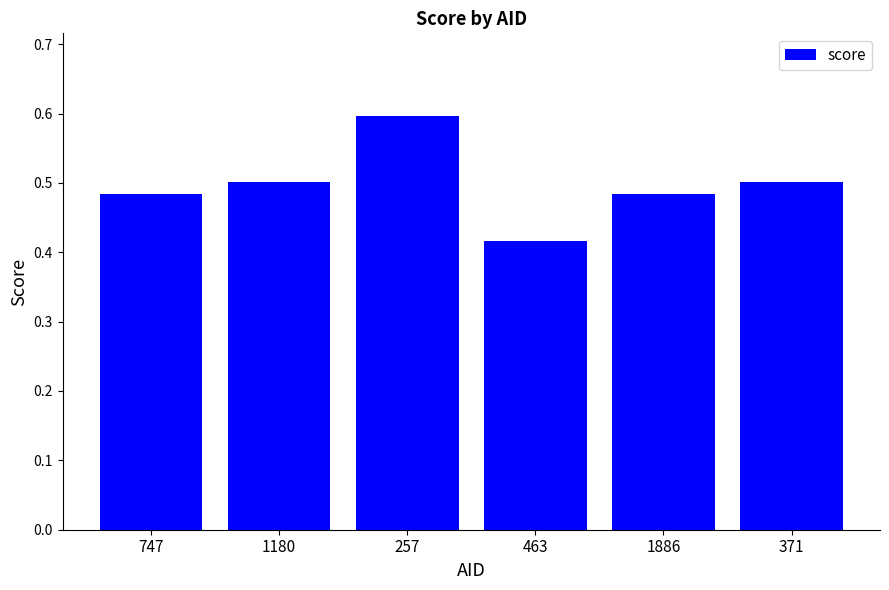

At which category does the chart reach its peak across all series?

257